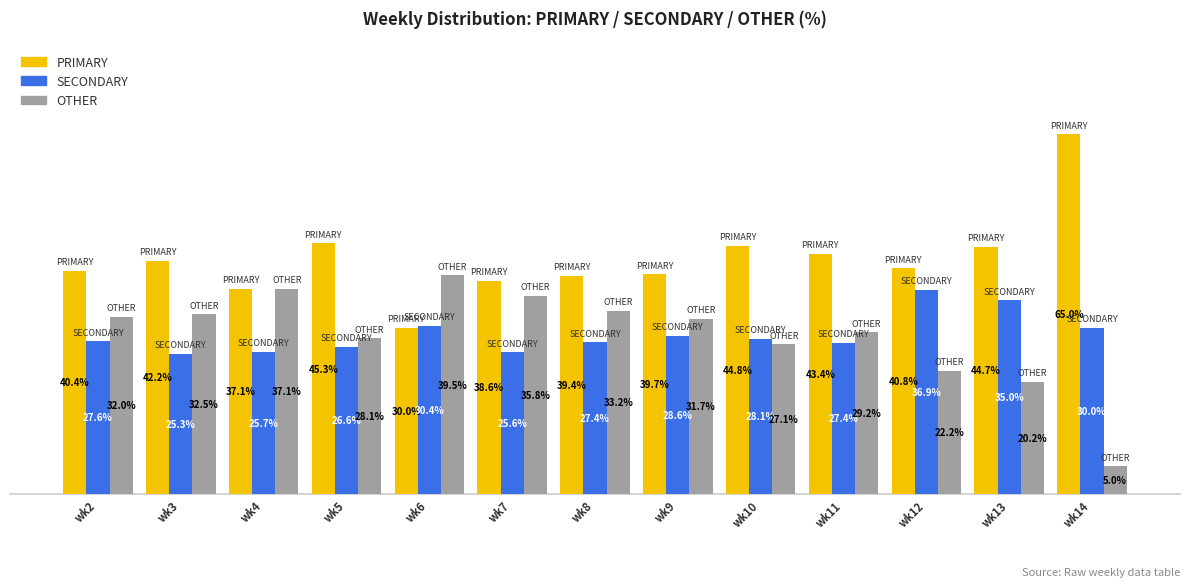

Which category has the lowest value across all series?

wk14